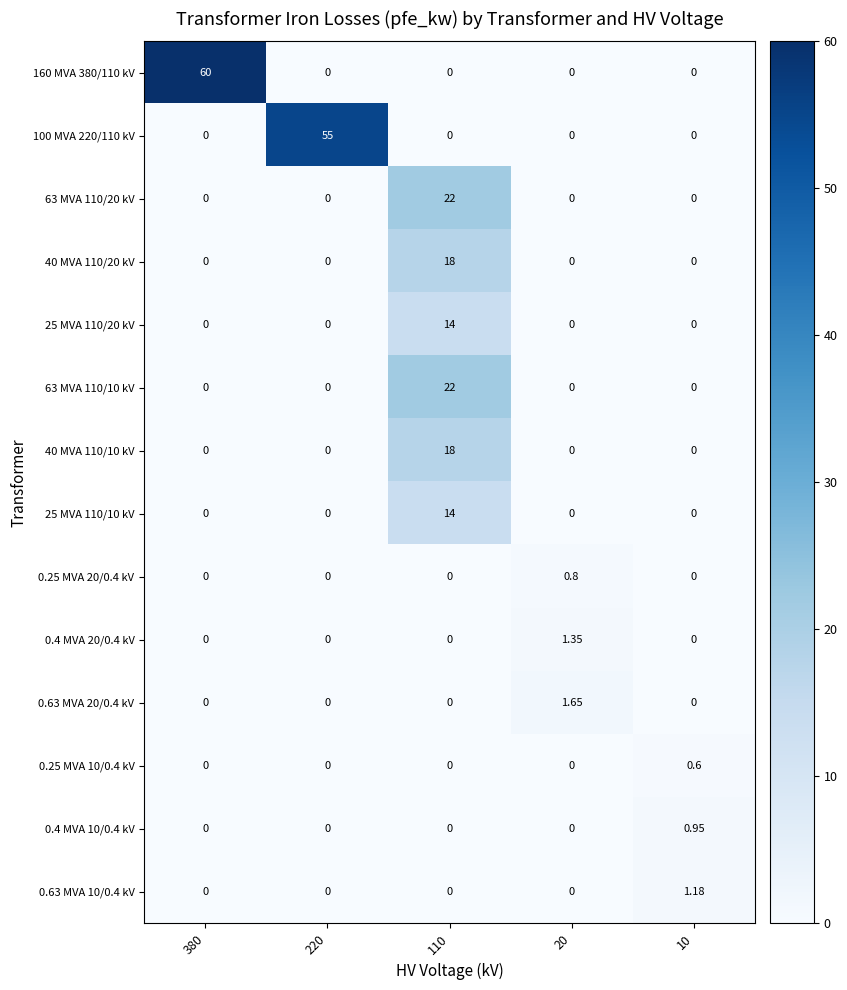

Is the value of 40 MVA 110/20 kV at 10 greater than the value of 0.4 MVA 20/0.4 kV at 20?

No